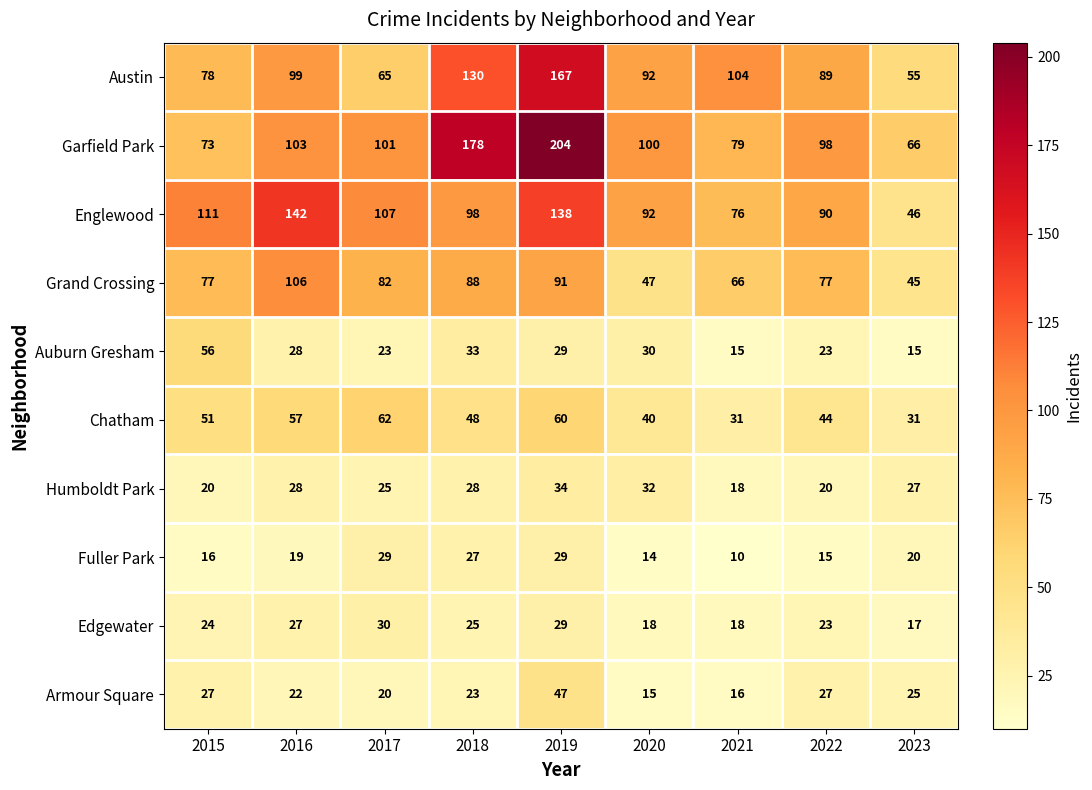

What value does the Humboldt Park series have at 2016?

28